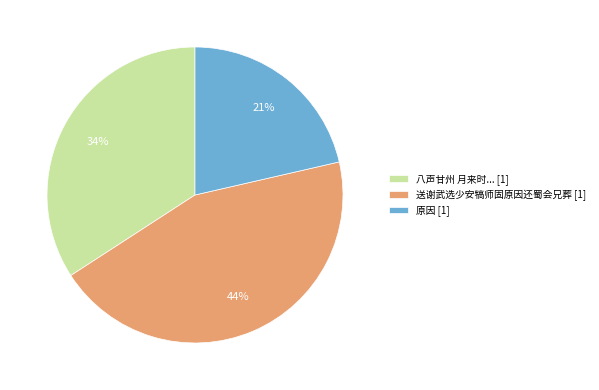

The 原因 [1] slice represents 29% of the pie. True or false?

False